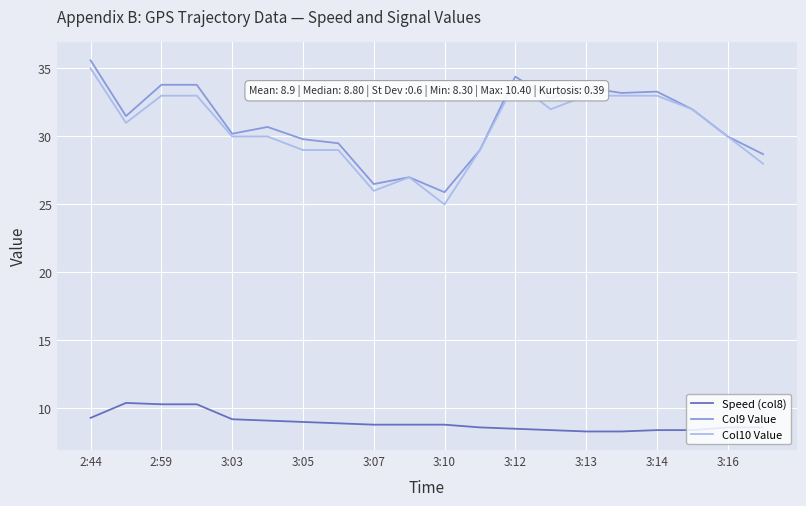

True or false: Speed (col8) and Col10 Value cross at least once.

False